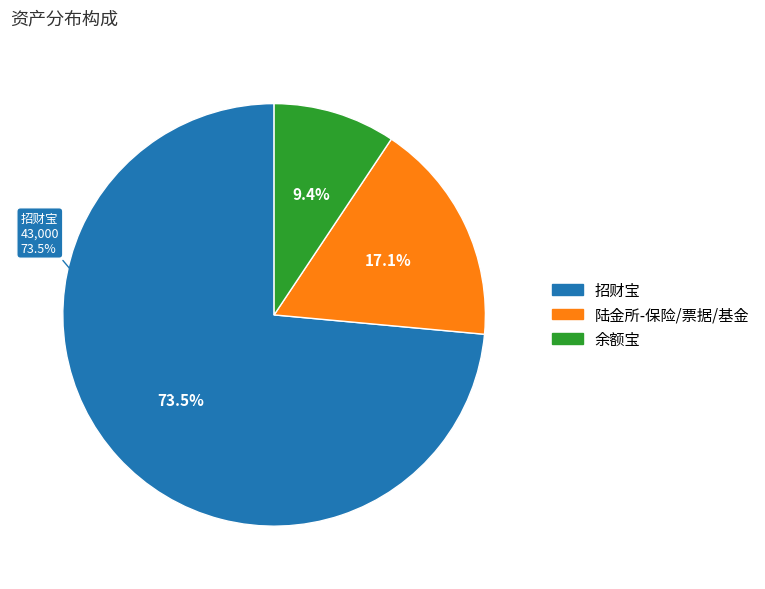

Does 余额宝 represent more than half of the total?

No